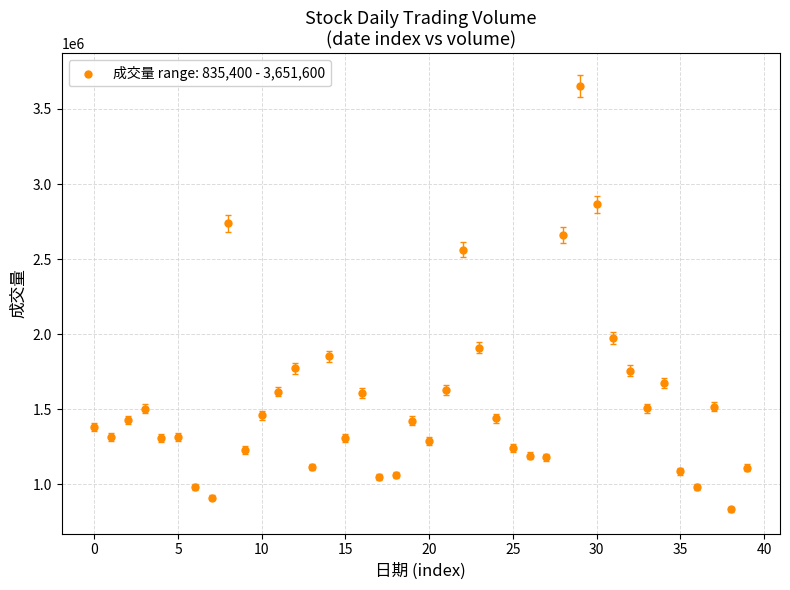

What is the range of Y values (max minus min)?

2816200